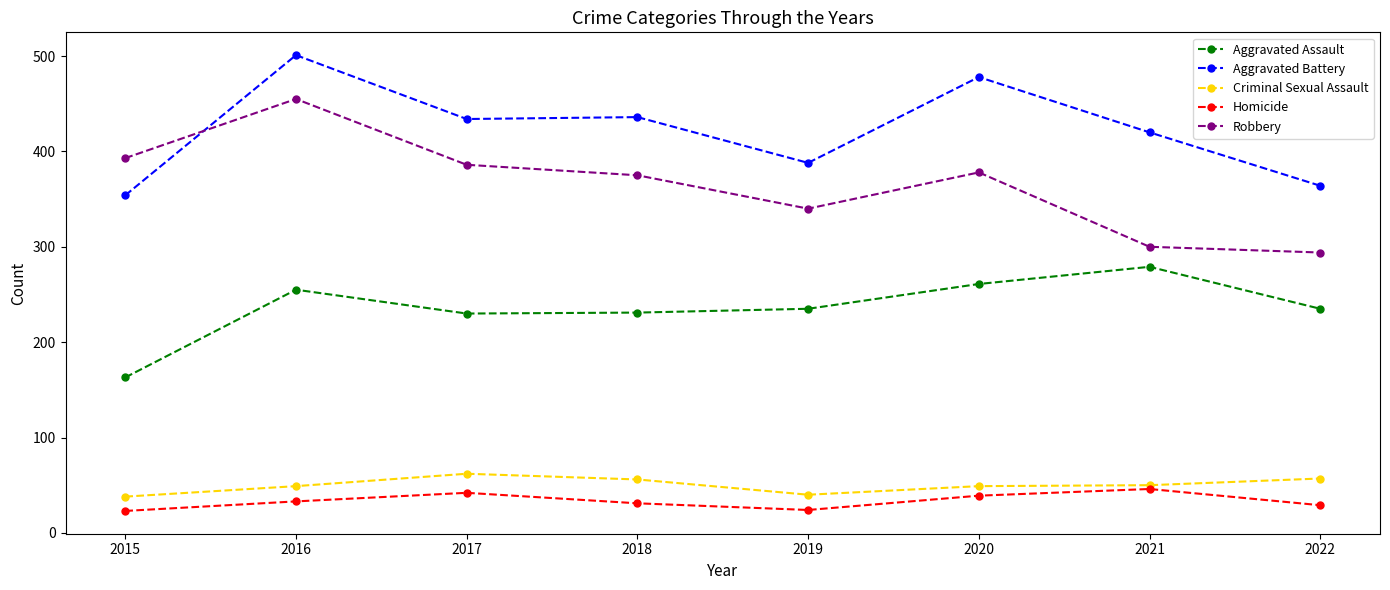

At 2022, list the series in order from smallest to largest.

Homicide, Criminal Sexual Assault, Aggravated Assault, Robbery, Aggravated Battery